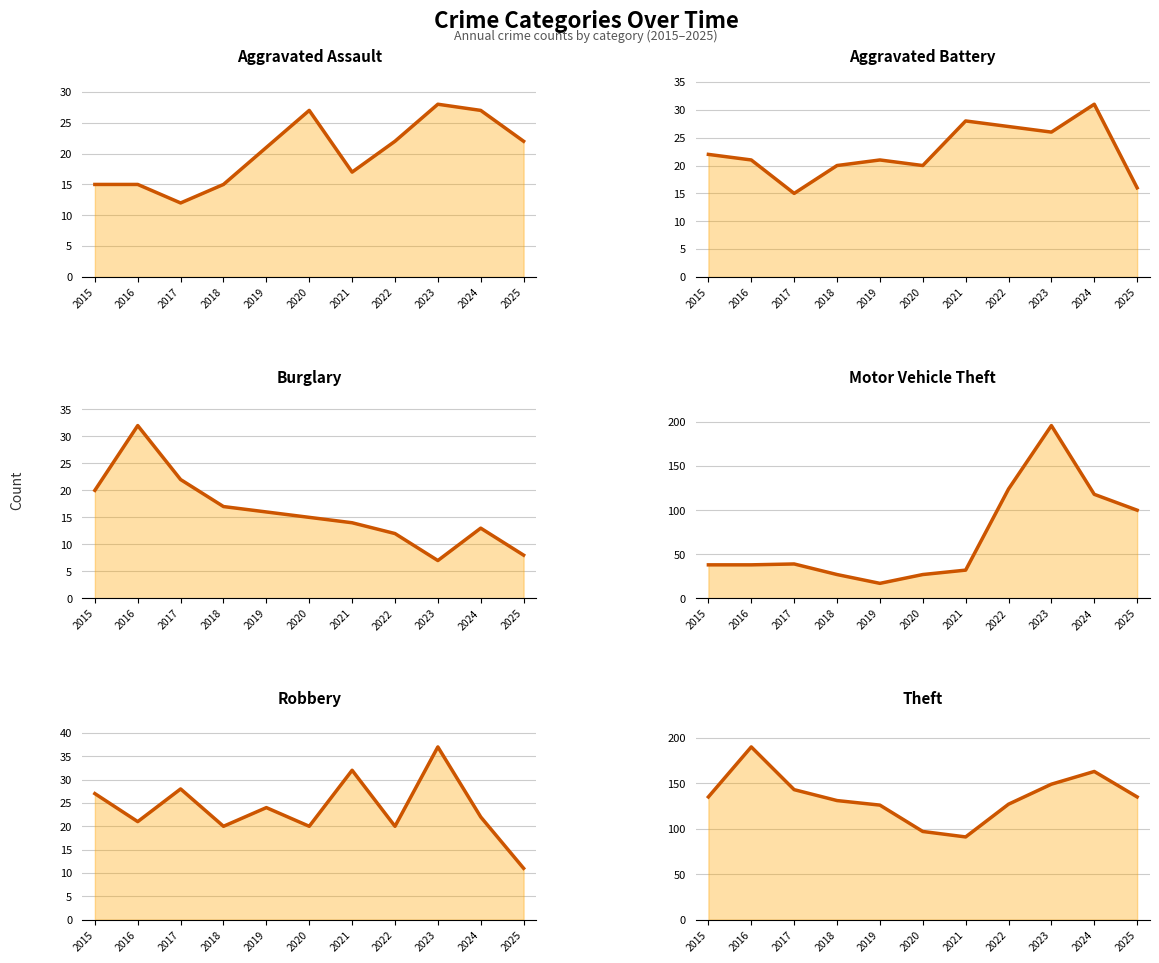

At how many categories does at least one series exceed 51?

11